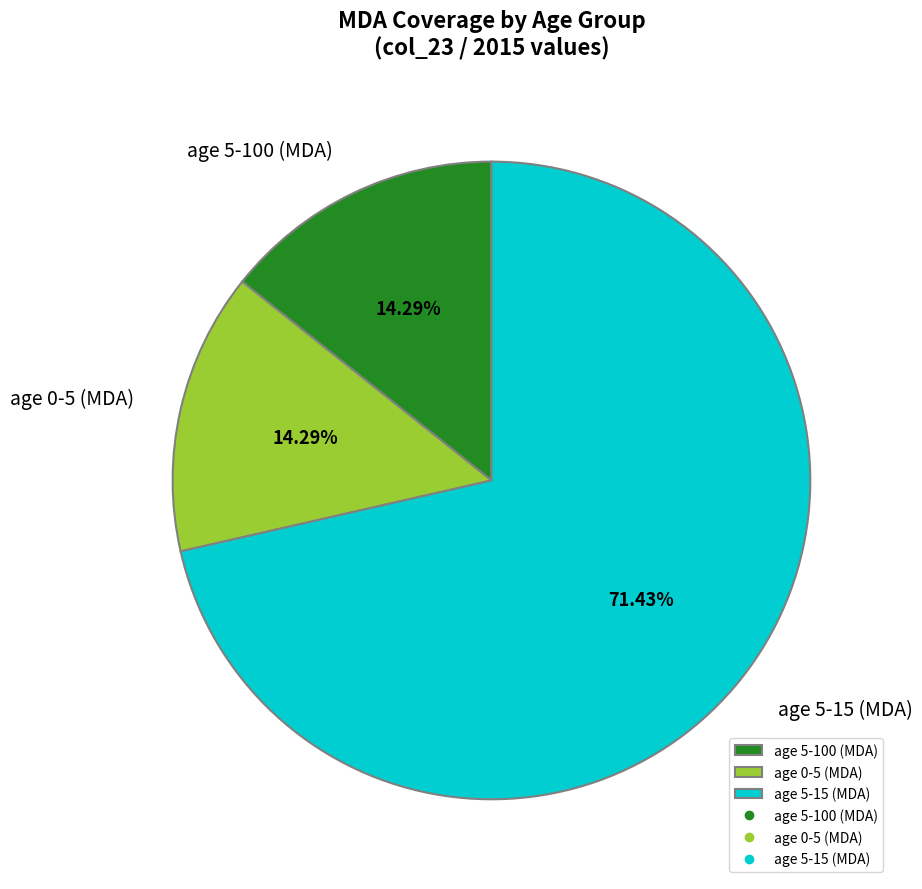

Count the number of slices in the pie.

3